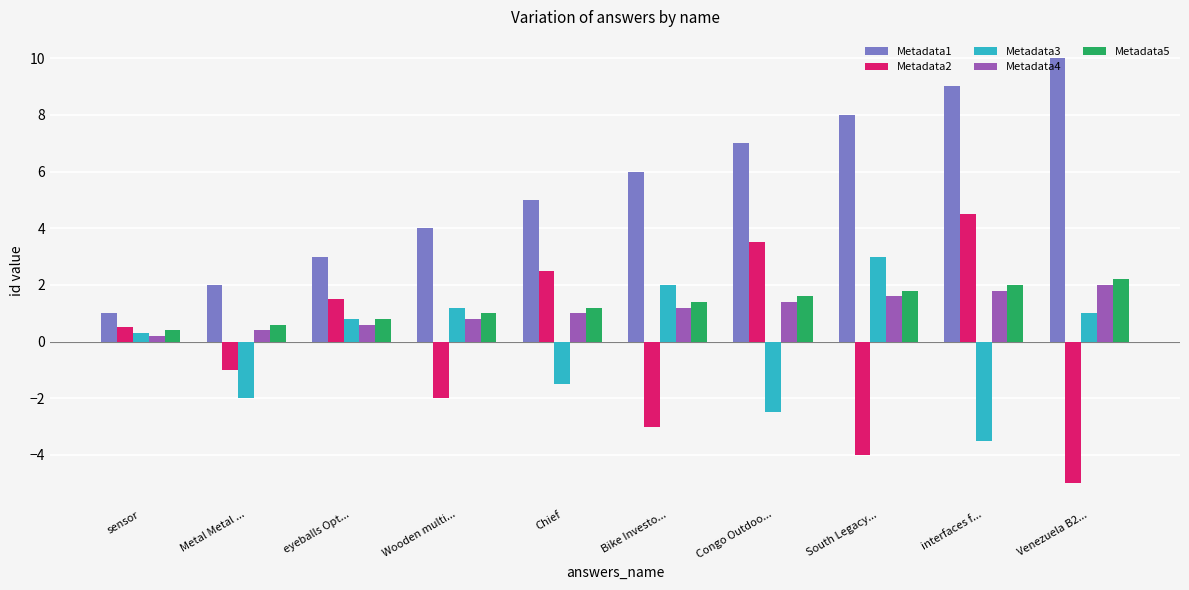

What are all the series names shown in the legend?

Metadata1, Metadata2, Metadata3, Metadata4, Metadata5